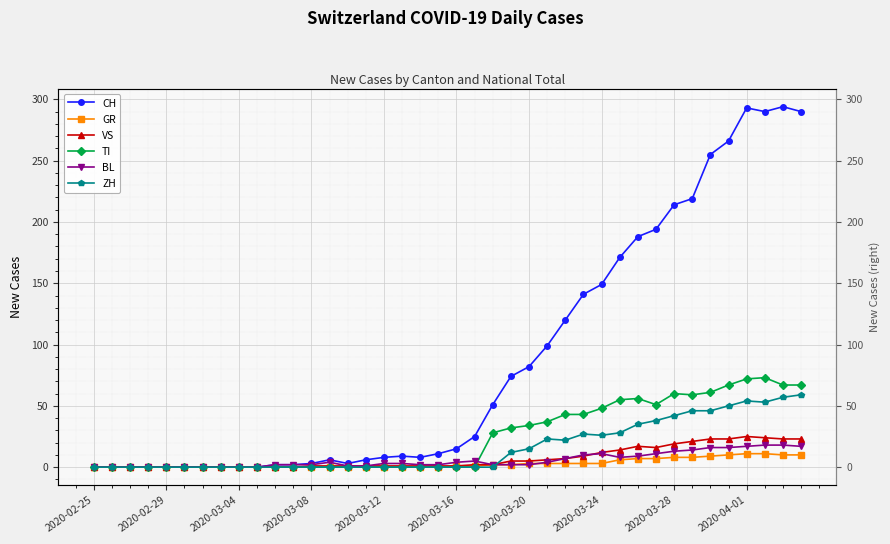

Which has a higher value, 19 or 38?

38